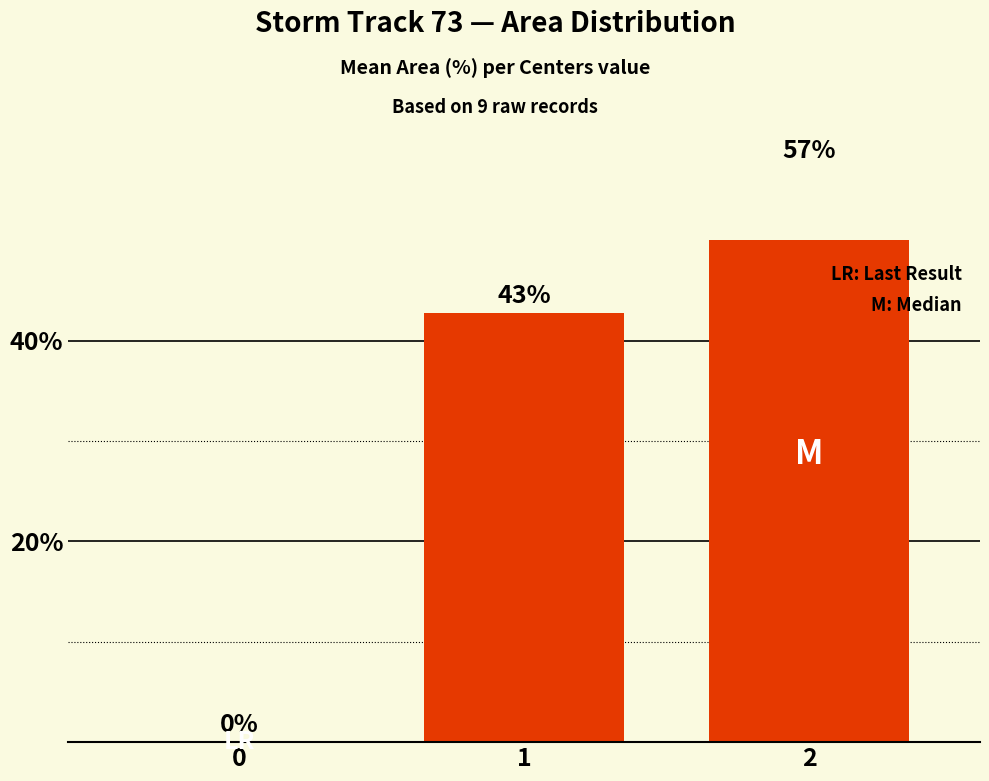

How many data points does each series have?

3